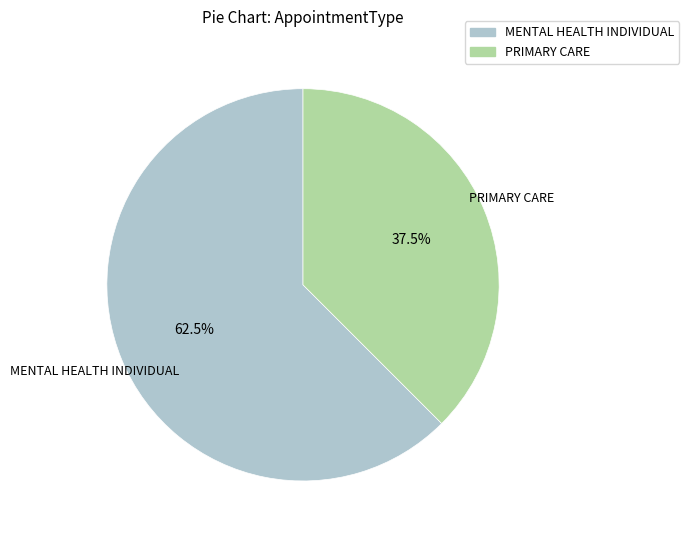

How many slices are in this pie chart?

2